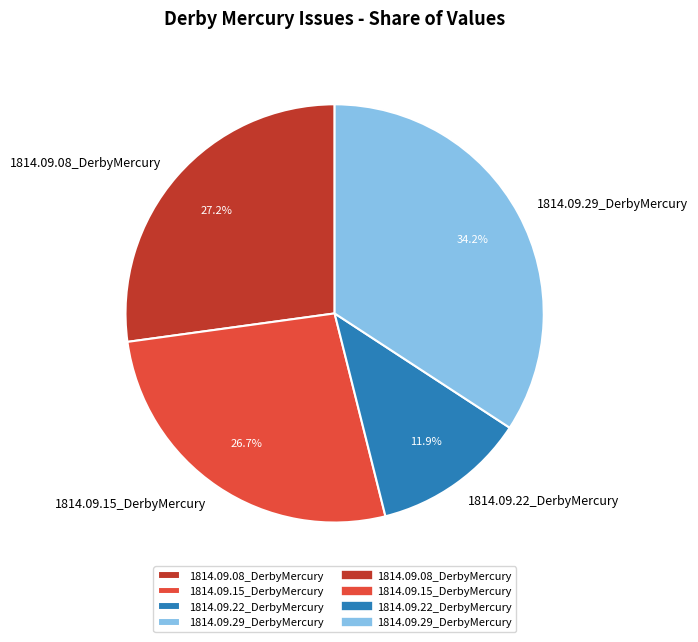

The 1814.09.29_DerbyMercury slice represents 34% of the pie. True or false?

True